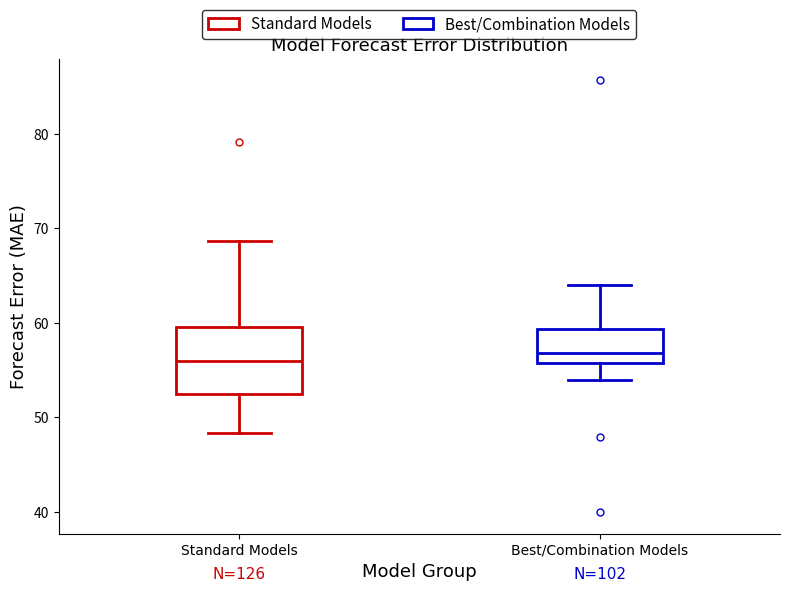

Reading left to right, transcribe this box plot: for each box, give where its median line is, the range the box spans, and where its two whiskers end, as read against the y-axis. The values are not printed on the chart, so give them approximately, as read against the axis.

Standard Models: median 56, box 53 to 60, whiskers 48 to 69
Best/Combination Models: median 57, box 56 to 59, whiskers 54 to 64